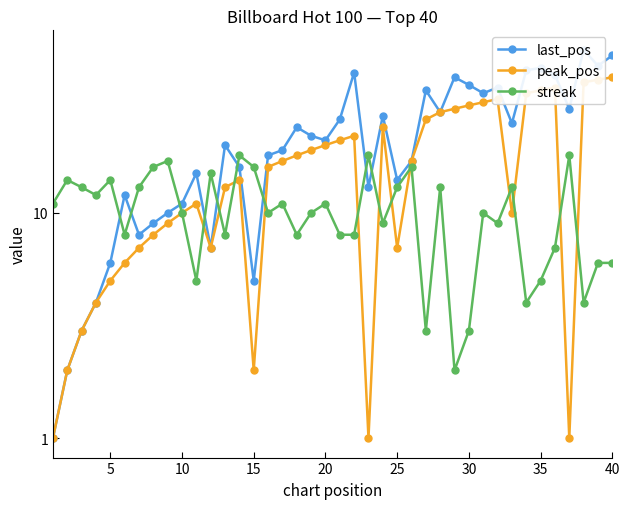

Which series has the largest range (max minus min)?

last_pos